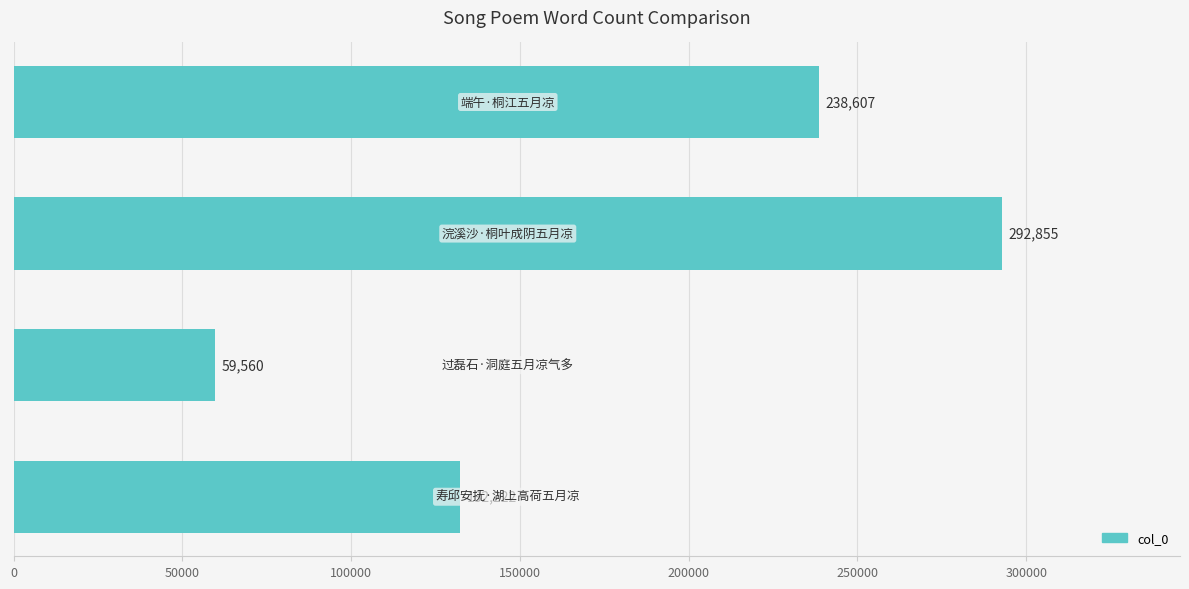

How many distinct data groups are displayed?

1